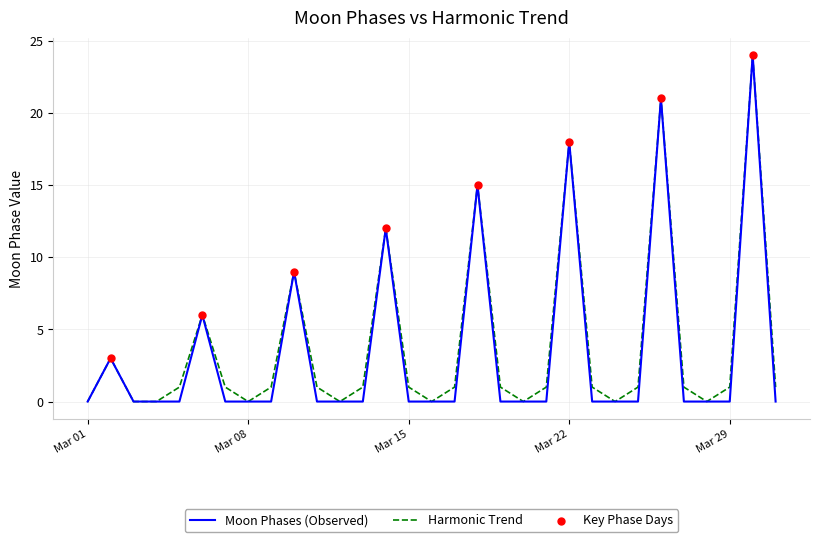

Which series has the largest total across all categories?

Harmonic Trend